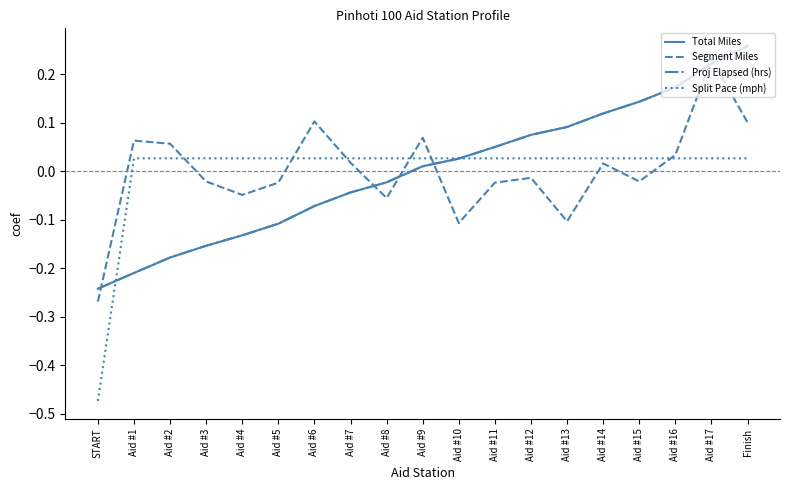

True or false: Total Miles has more than 0 points higher than both neighbors.

False